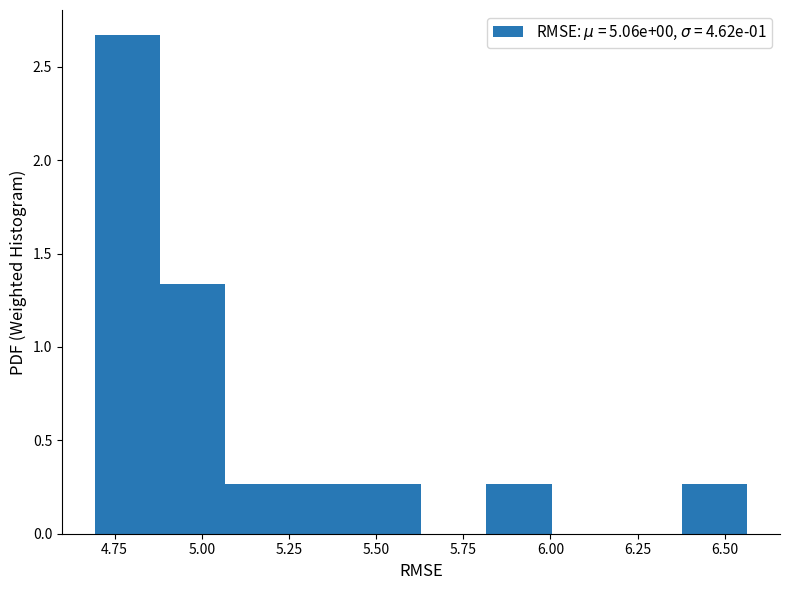

Around what value on the x-axis is the tallest bar? Give the approximate position of its centre, as read against the axis.

4.80